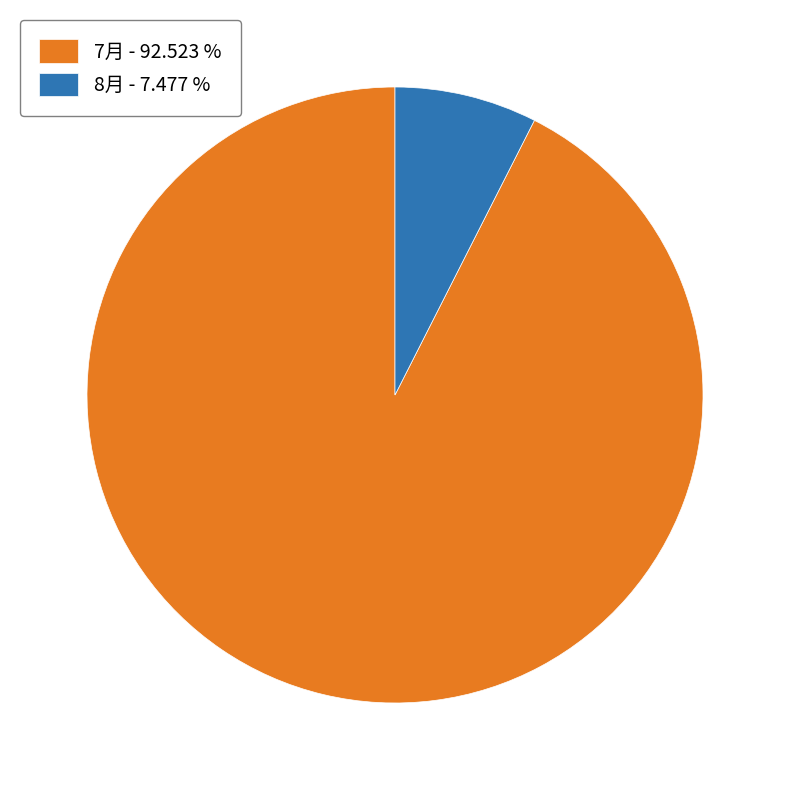

Does 7月 - 92.523 % account for over 50% of the chart?

Yes